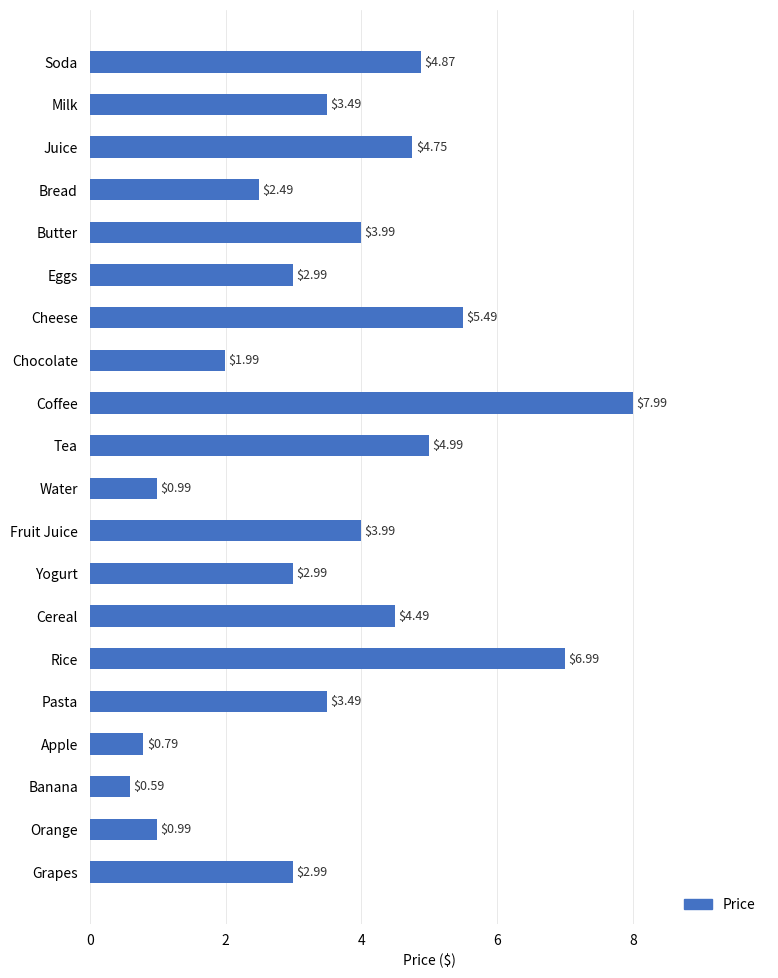

What is the ratio of the value at Cereal to the value at Pasta?

1.3